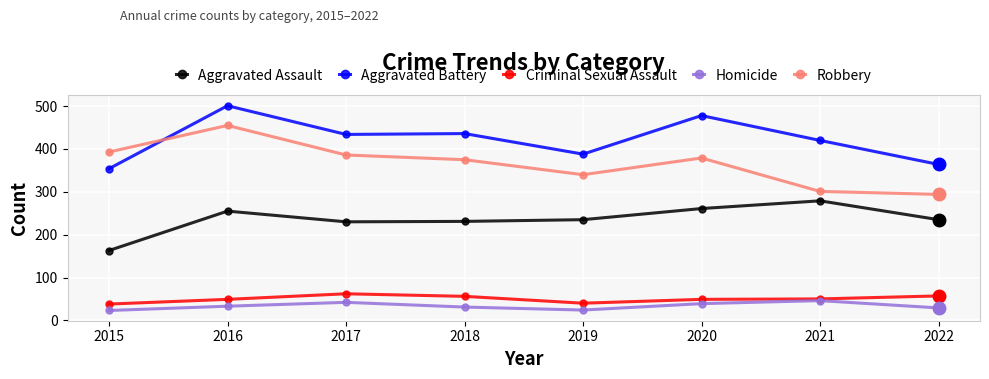

What is the difference between the second highest and second lowest values in the Robbery series?

92